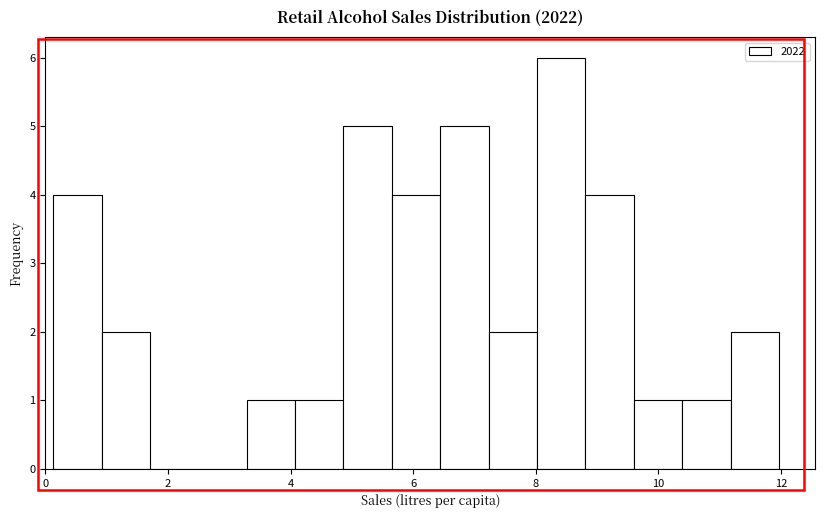

Read against the x-axis, roughly where is the centre of the tallest bar?

8.4